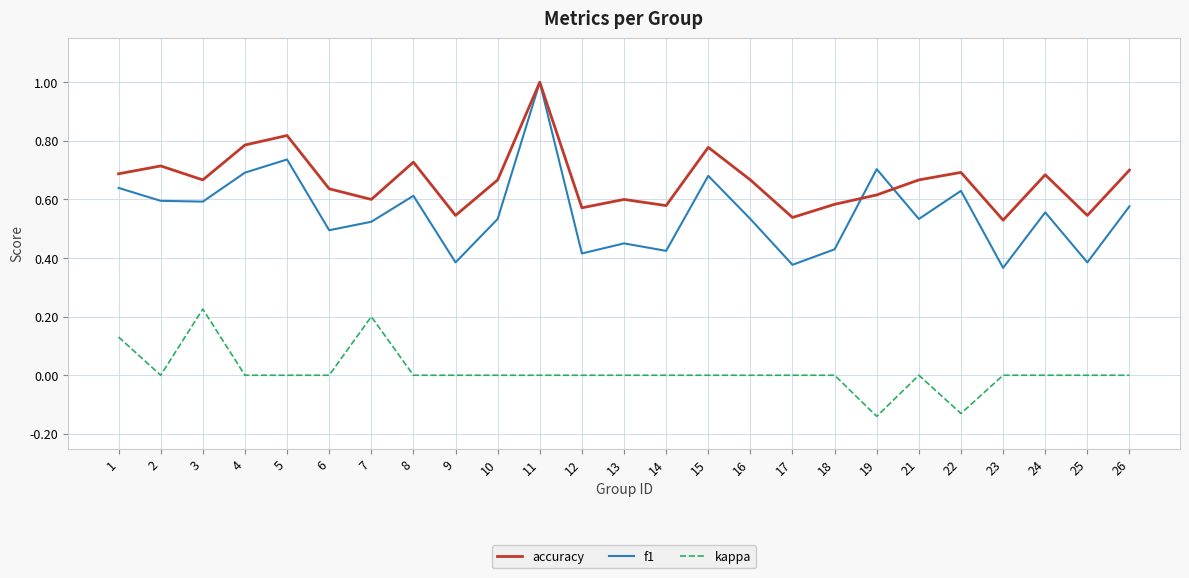

Is the value of f1 at 5 greater than the value of accuracy at 14?

Yes